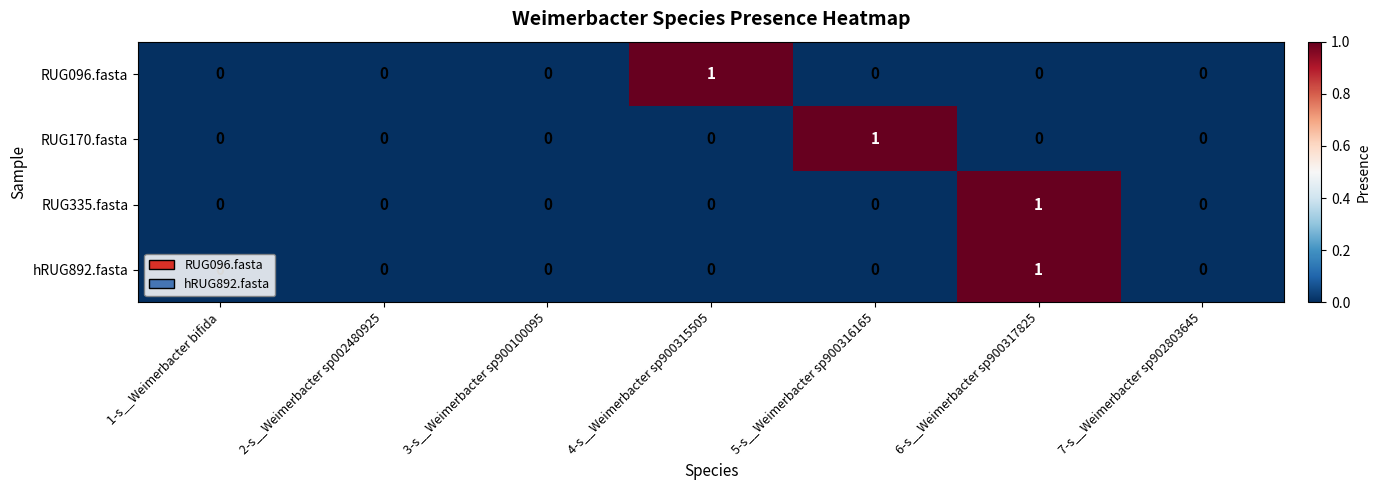

The value of RUG335.fasta at 5-s__Weimerbacter sp900316165 is 0. True or false?

True